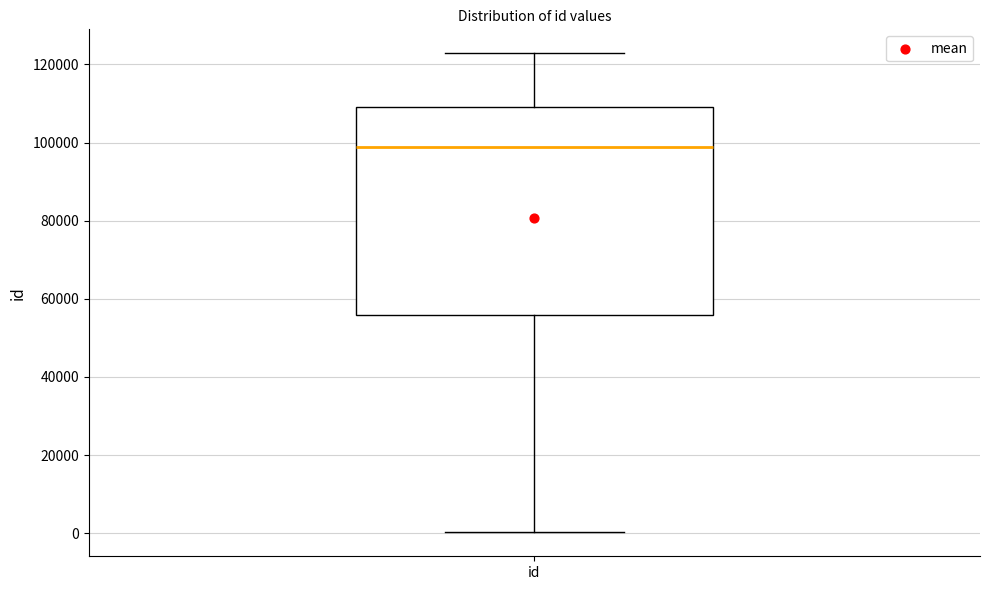

Transcribe this box plot: give where the median line is, the range the box spans, and where the two whiskers end, as read against the y-axis. The values are not printed on the chart, so give them approximately, as read against the axis.

median 98000, box 56000 to 110000, whiskers 0 to 122000